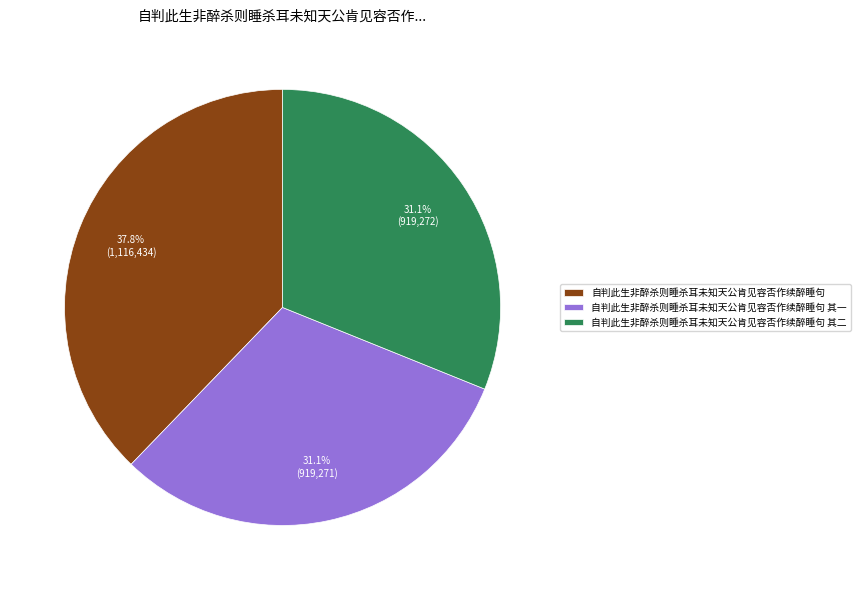

To the nearest percent, what portion does 自判此生非醉杀则睡杀耳未知天公肯见容否作续醉睡句 represent?

38%